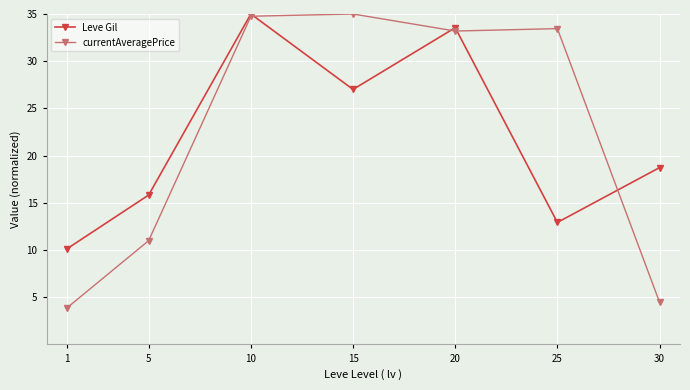

How many times do Leve Gil and currentAveragePrice cross each other?

4